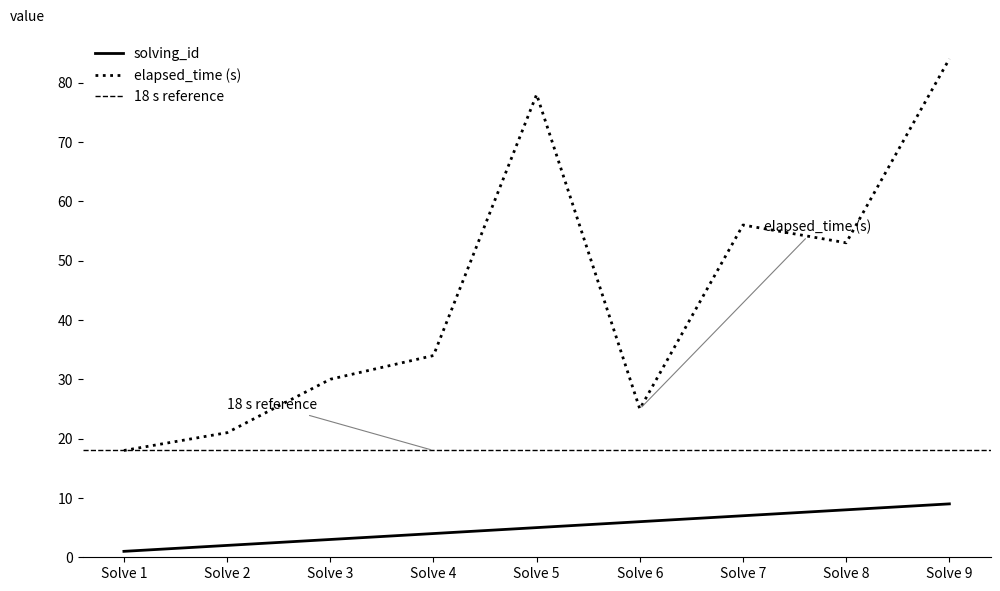

How many data points does each series have?

9